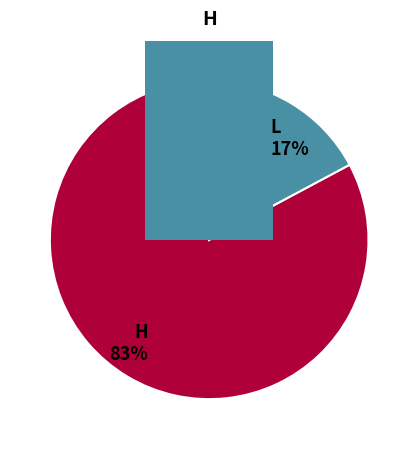

Rank the categories by value from highest to lowest.

H, L